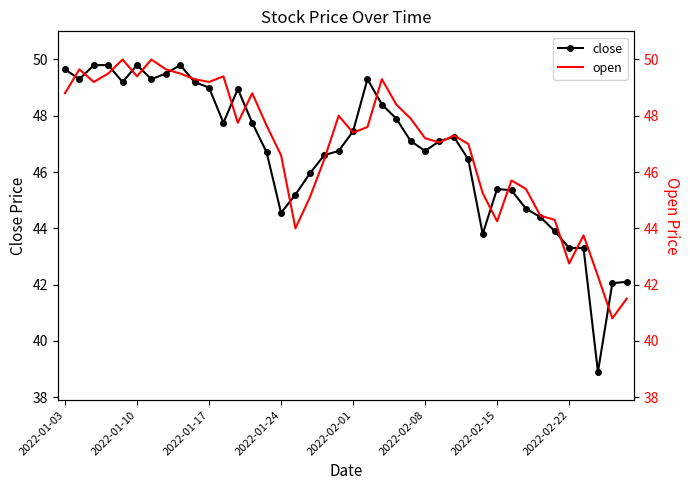

Is it true that open equals 49.3 at 22?

True